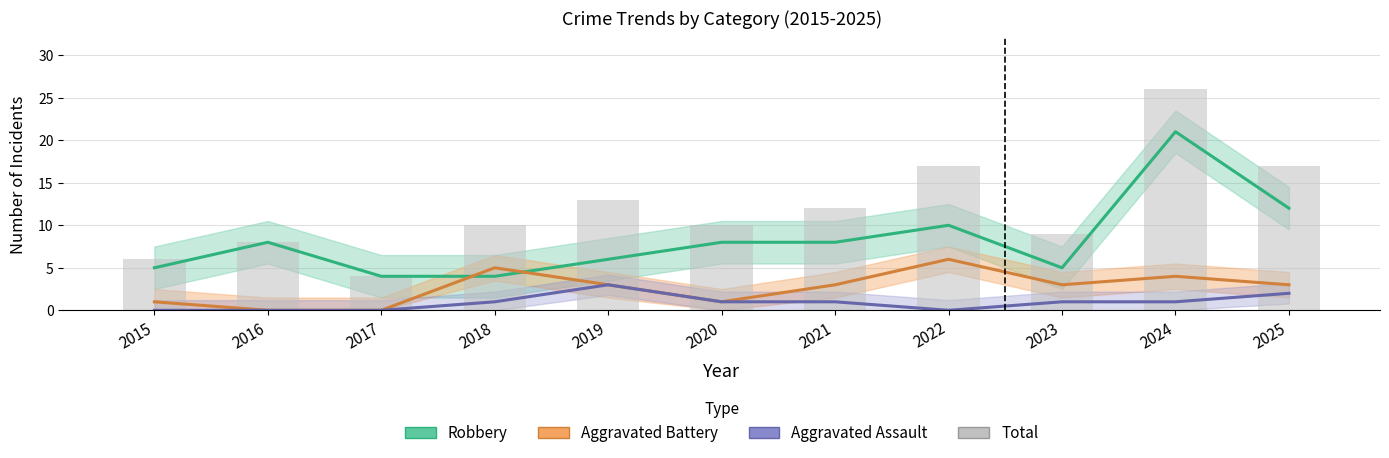

Which category has the lowest value in the Aggravated Assault series?

2015